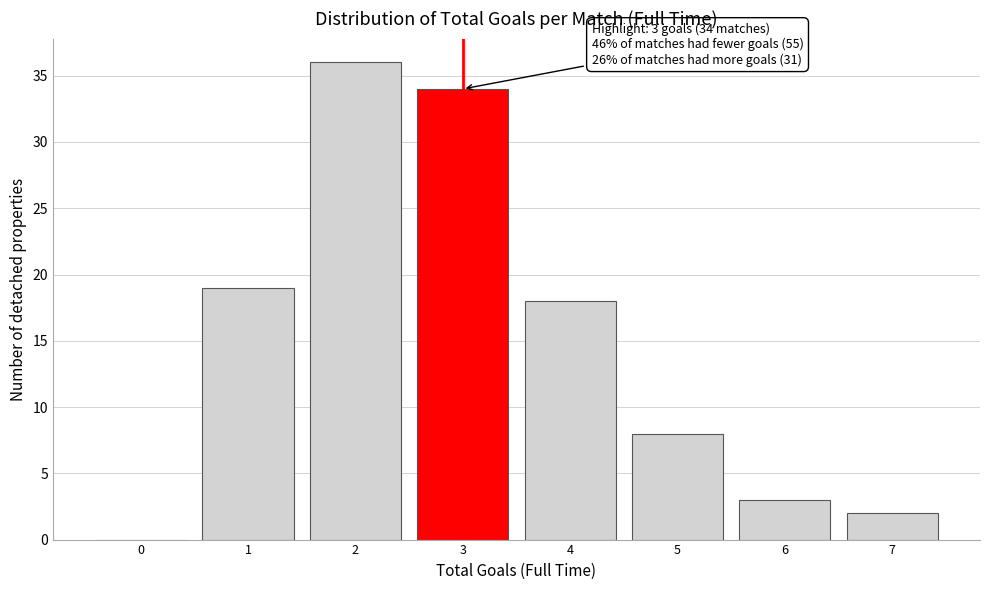

Reading left to right, list all the values displayed in this chart.

0=0	1=19	2=36	3=34	4=18	5=8	6=3	7=2